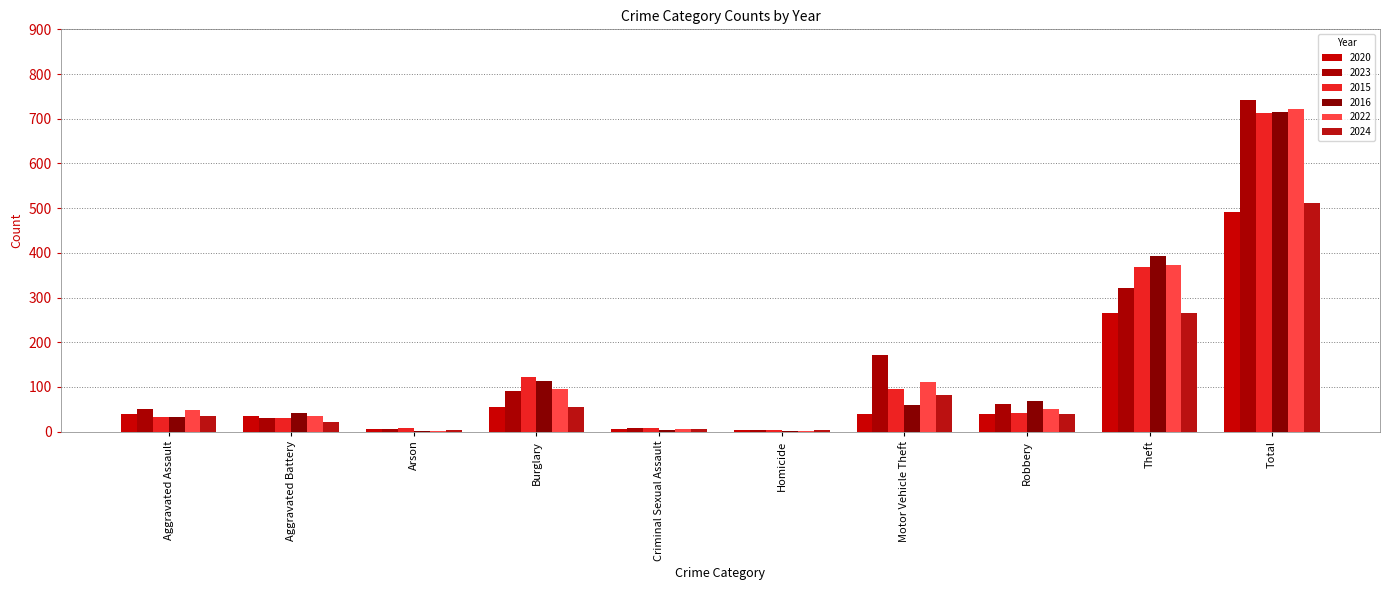

Count the number of categories in the chart.

10